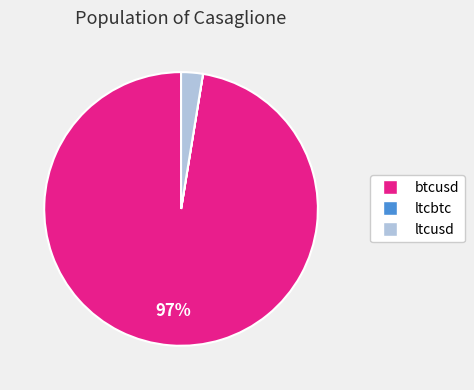

True or false: ltcusd accounts for 16% of the total.

False